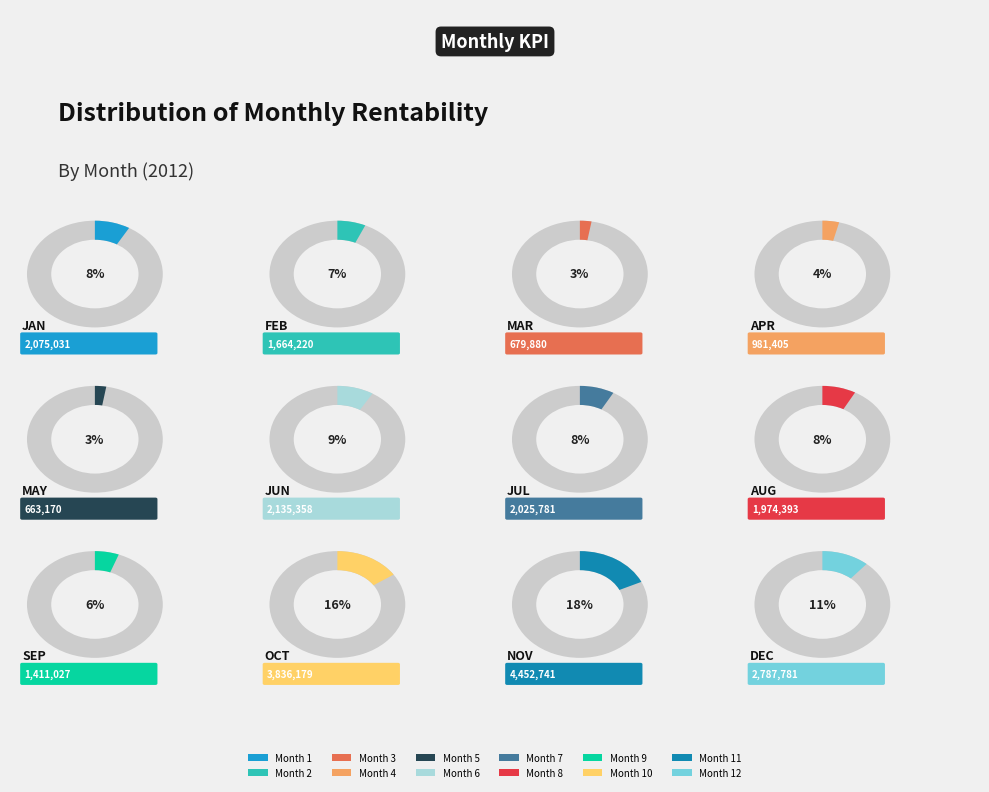

What percentage is the 10 slice, to the nearest percent?

16%